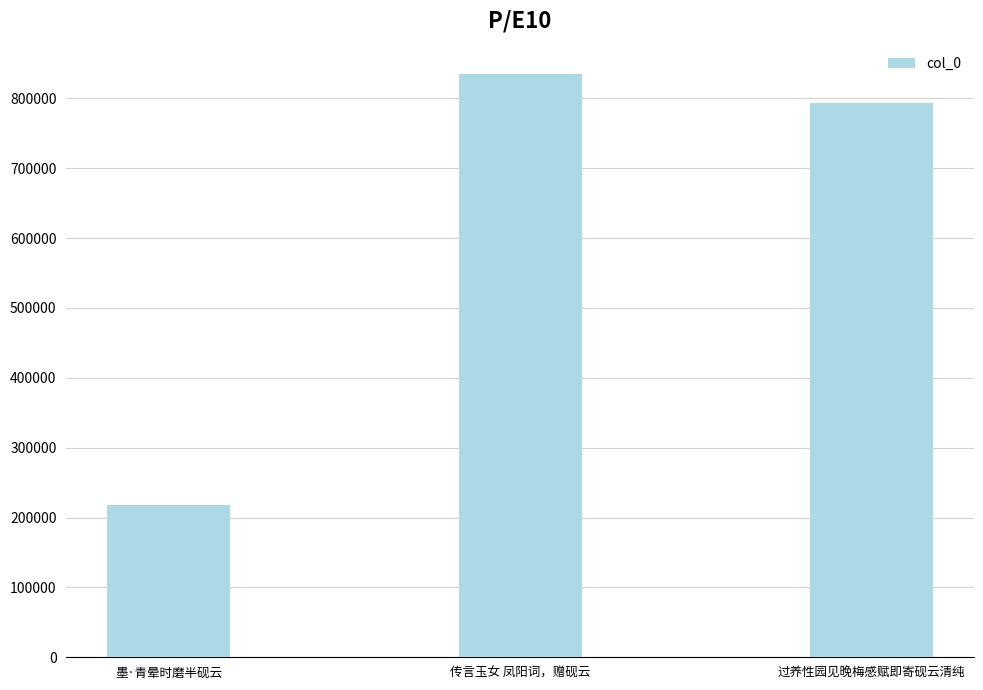

Does the chart contain stacked bars?

No